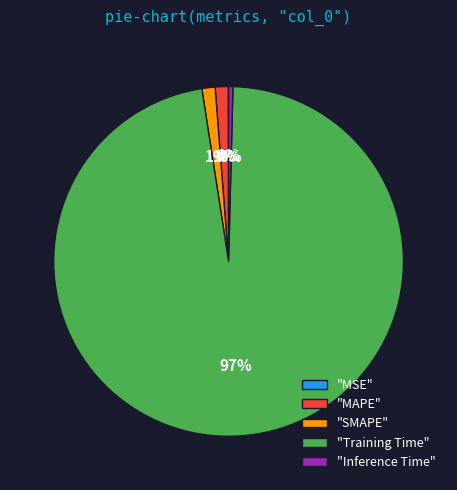

What percentage is the "SMAPE" slice, to the nearest percent?

1%